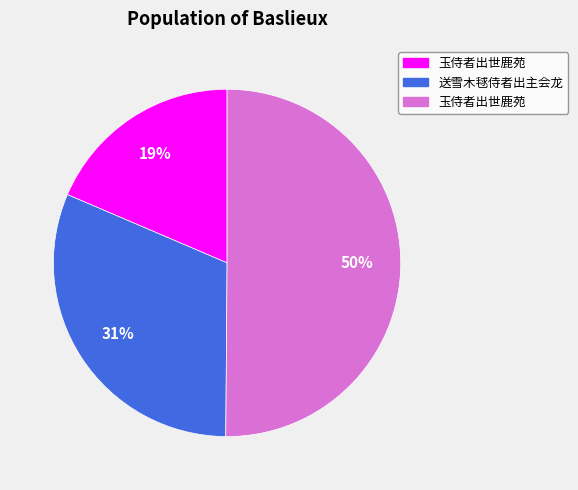

To the nearest percent, what is the average slice percentage?

33%